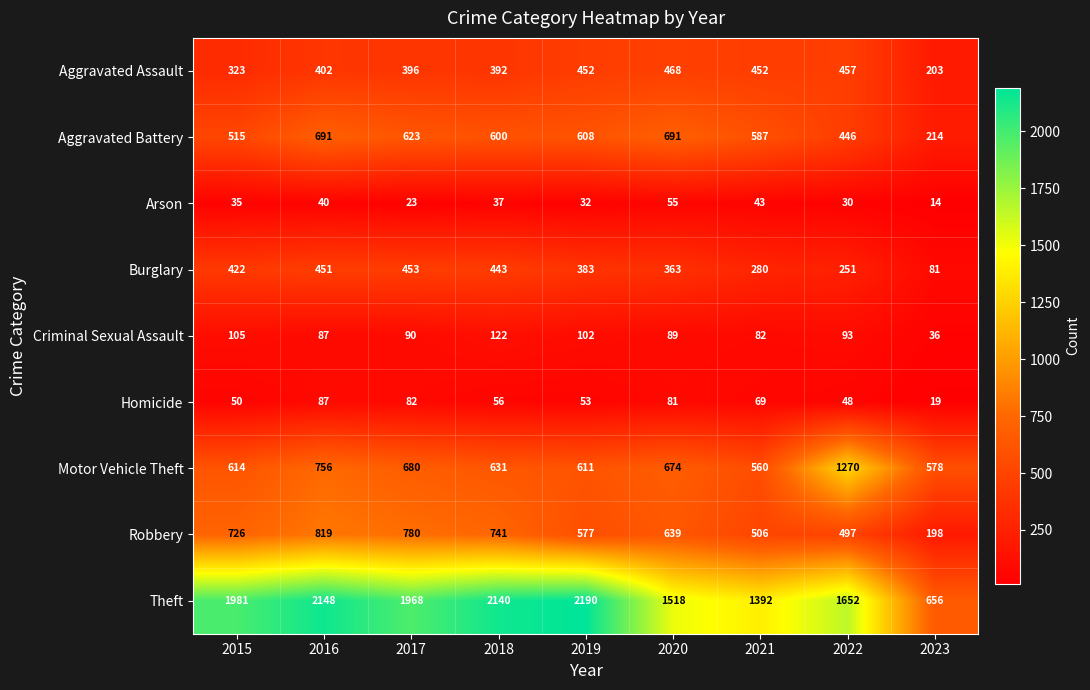

What is the difference between the maximum and minimum values in the Homicide series?

68